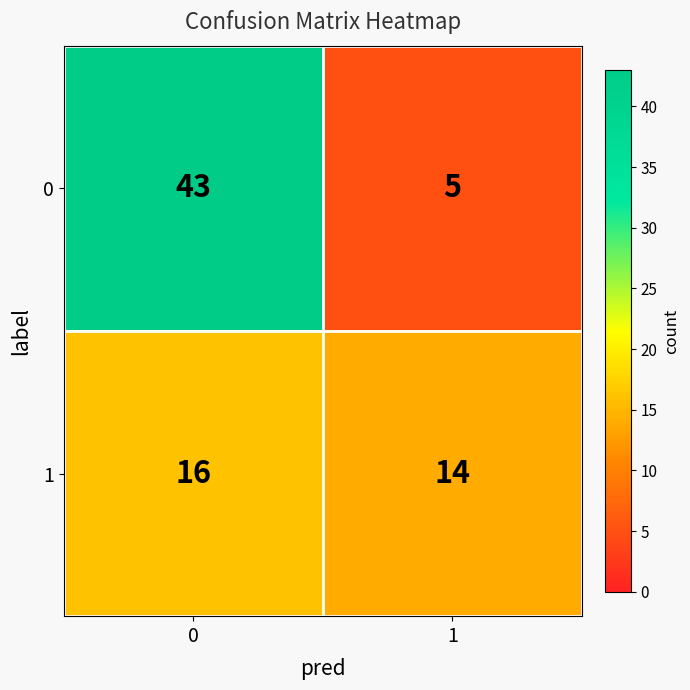

What is the difference between the maximum and minimum values in the 0 series?

38